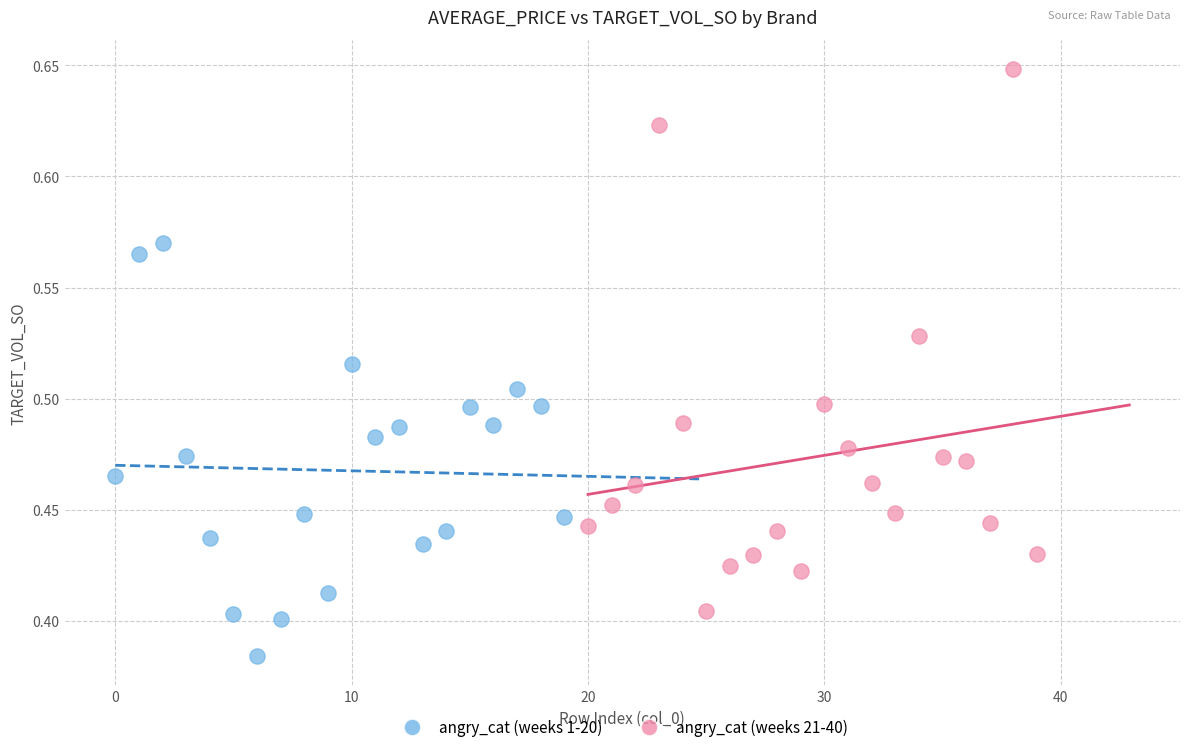

Which series has the widest spread of Y values?

angry_cat (weeks 21-40)